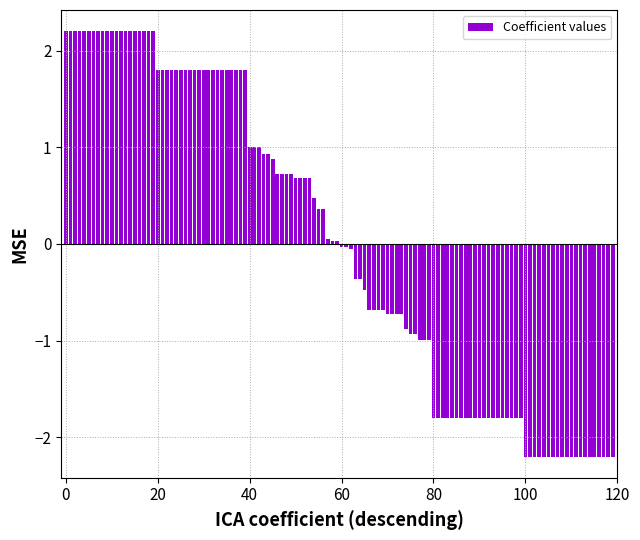

Count the number of categories in the chart.

120